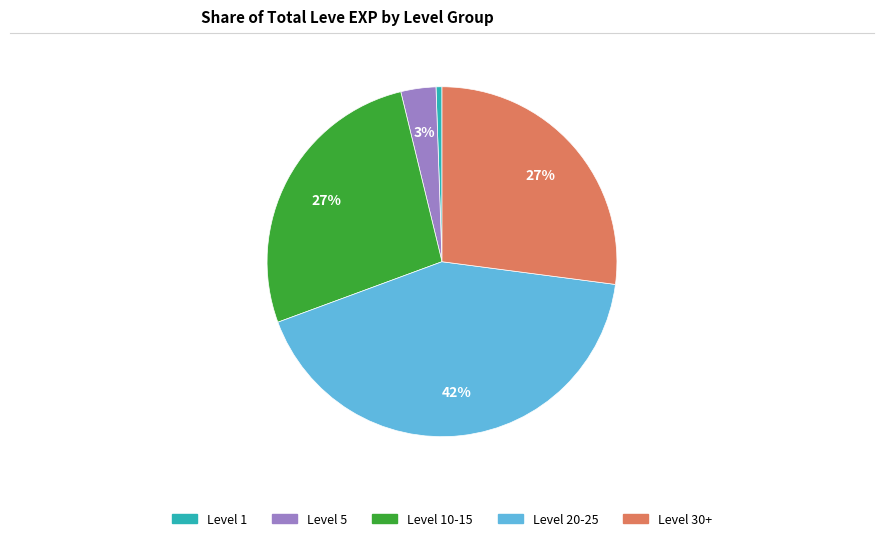

Is there any slice that represents more than half of the pie?

No